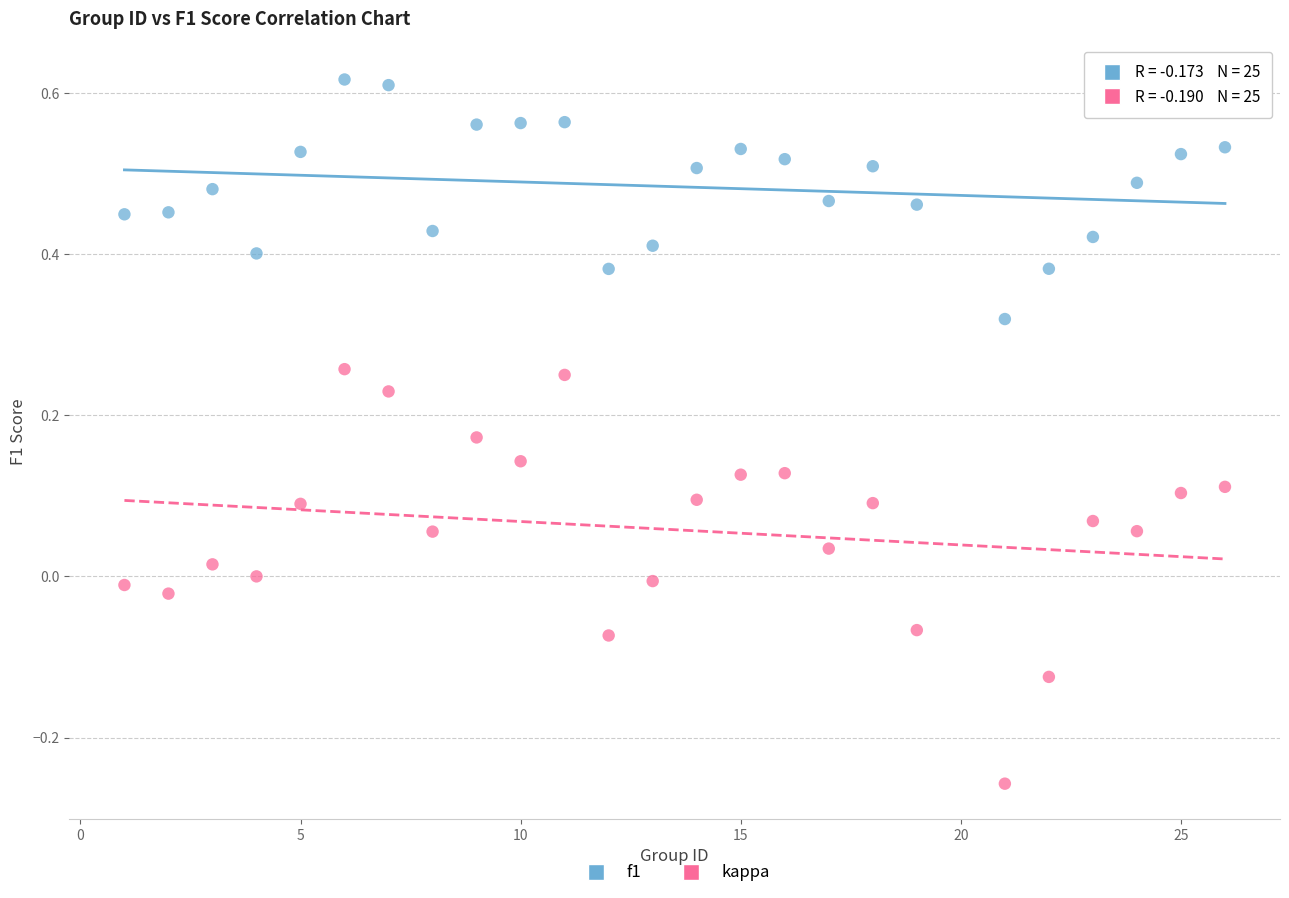

Which series reaches the minimum Y coordinate?

kappa